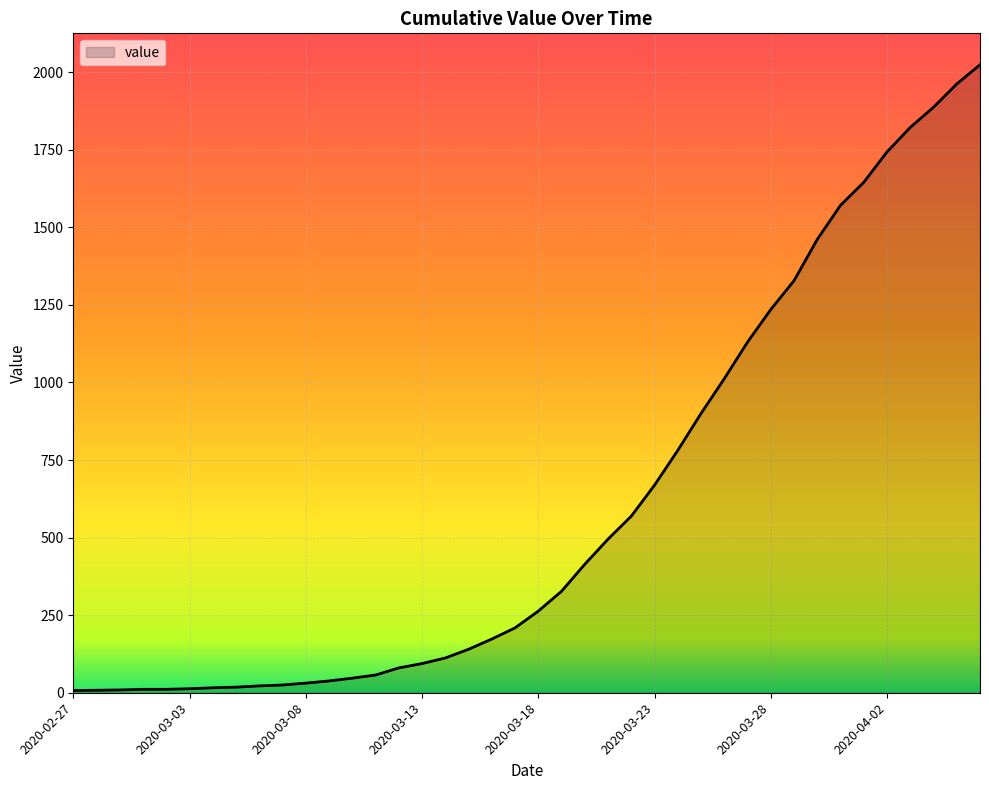

What is the difference between the maximum and minimum values?

2017